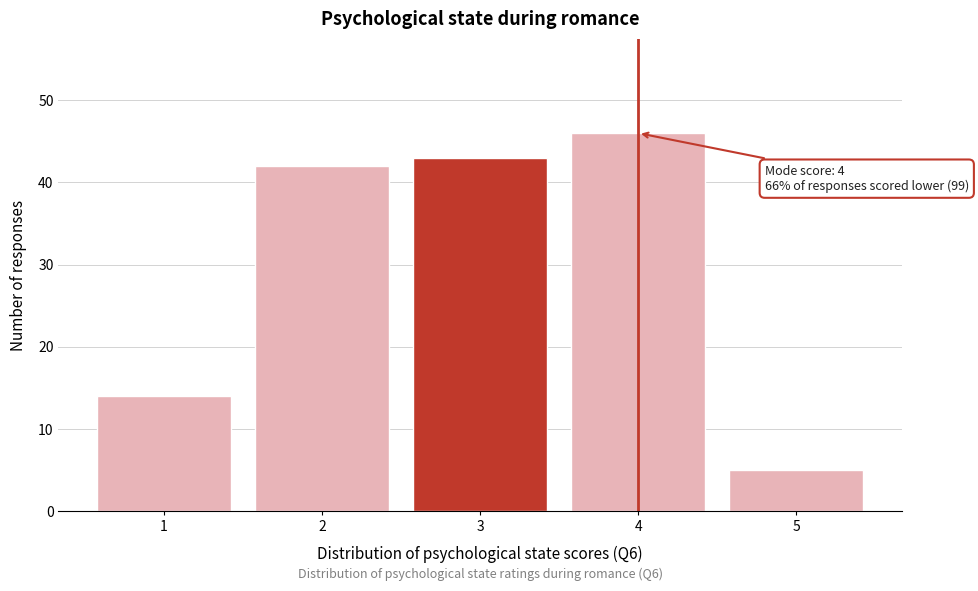

Reading left to right, list all the values displayed in this chart.

1=14	2=42	3=43	4=46	5=5